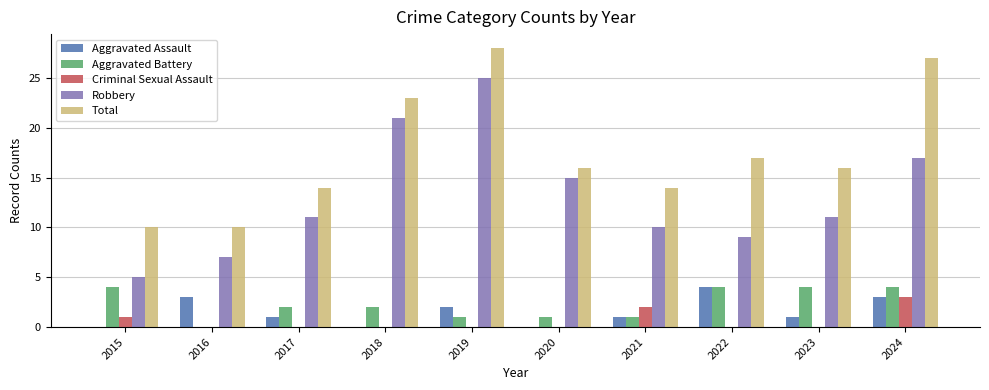

At which category is the sum across all series the highest?

2019